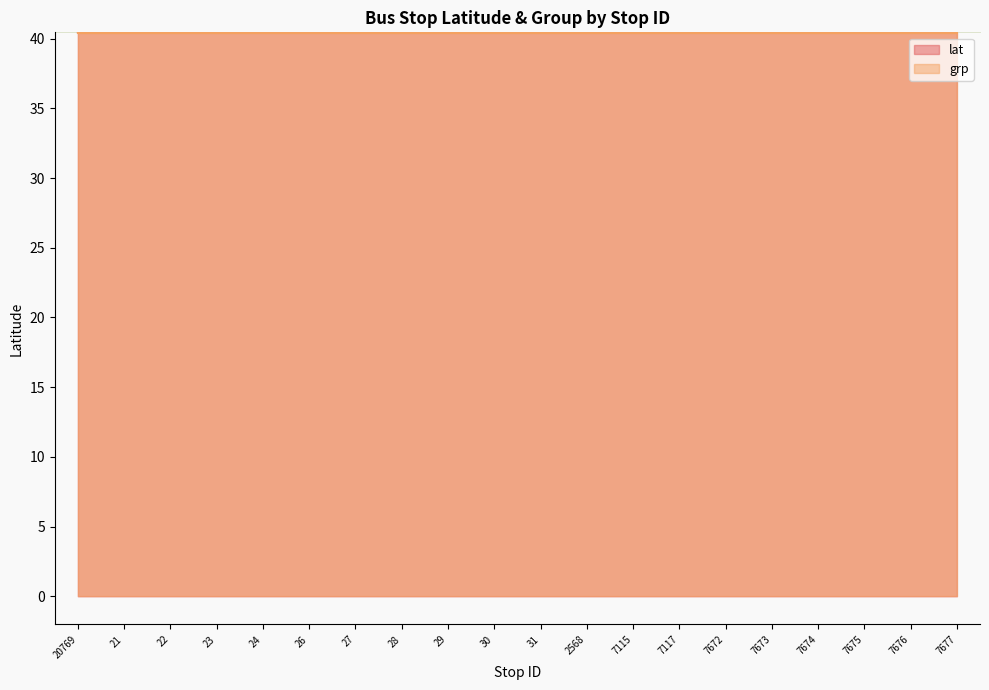

What is the highest value of the lat series?

40.4